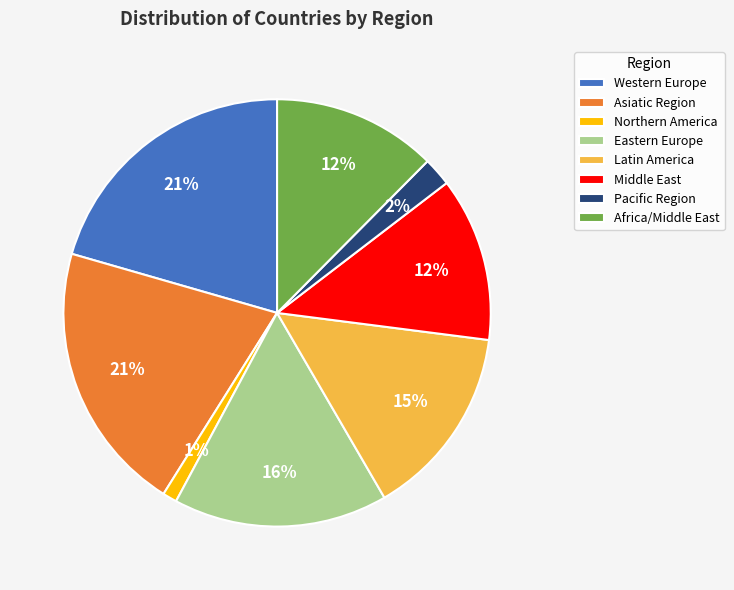

What is the smallest slice in the pie chart?

Northern America